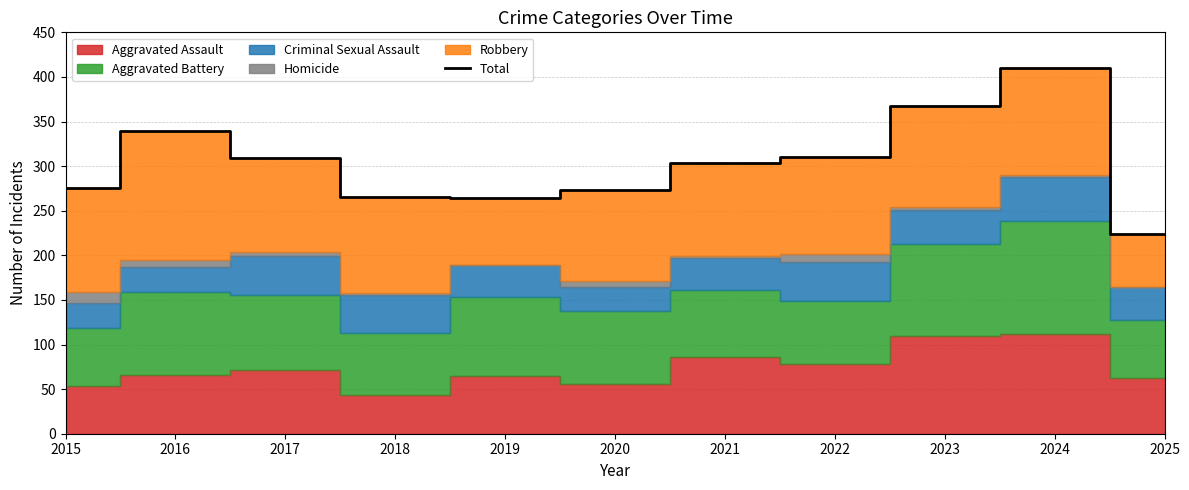

Which label corresponds to the largest value in the chart?

2024